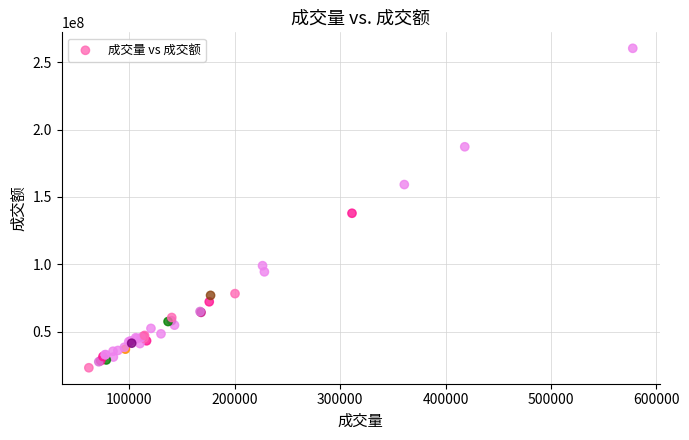

What Y value in the scatter plot is closest to 141752267?

137875778.8